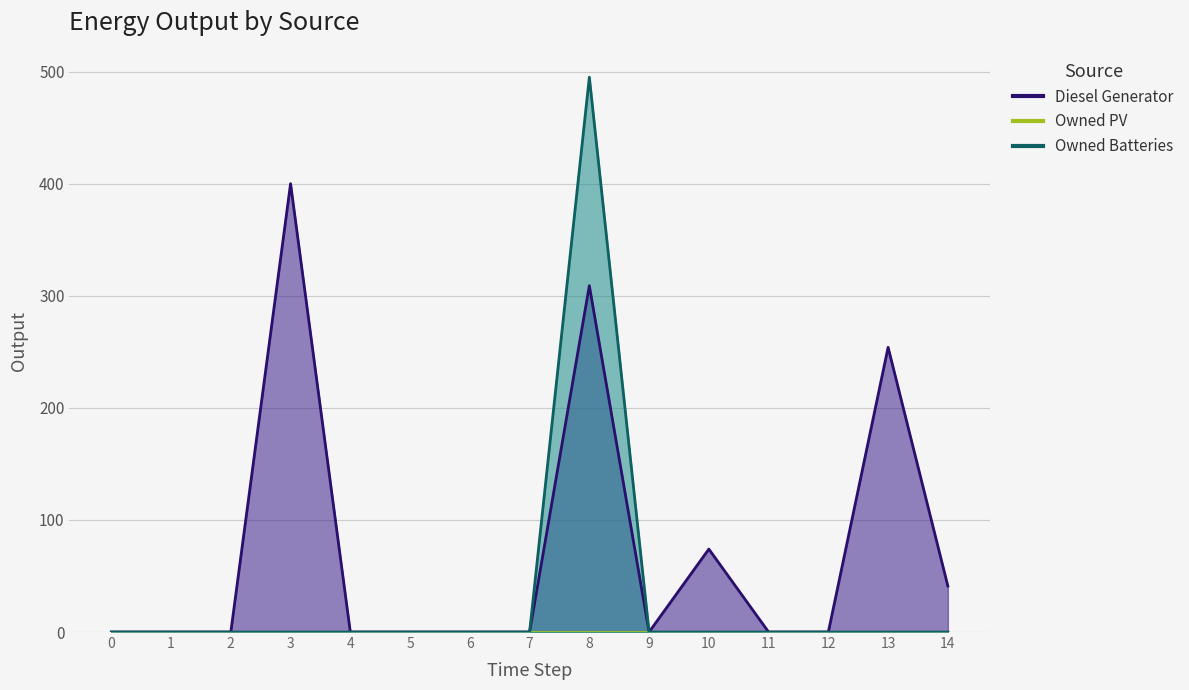

True or false: Owned Batteries and Diesel Generator intersect in this chart.

False